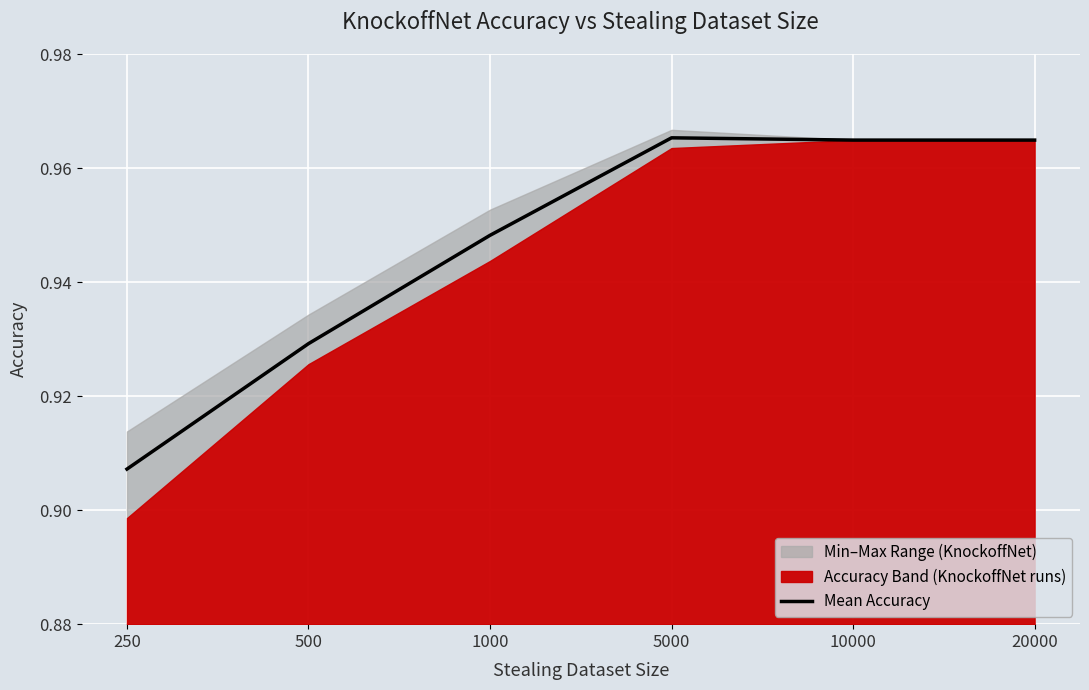

Reading right to left, list all the values displayed in this chart.

20000=1.0	10000=1.0	5000=1.0	1000=0.9	500=0.9	250=0.9